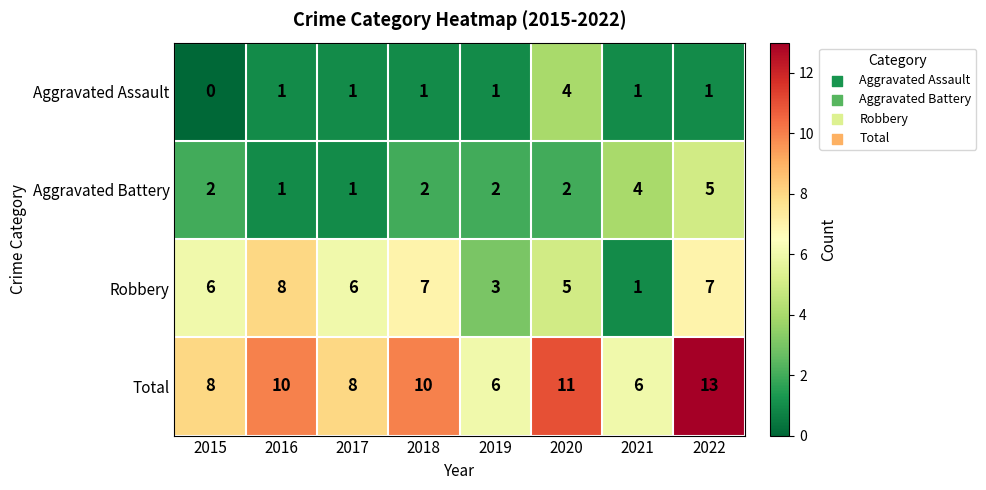

Is it true that Aggravated Battery equals 7 at 2022?

False